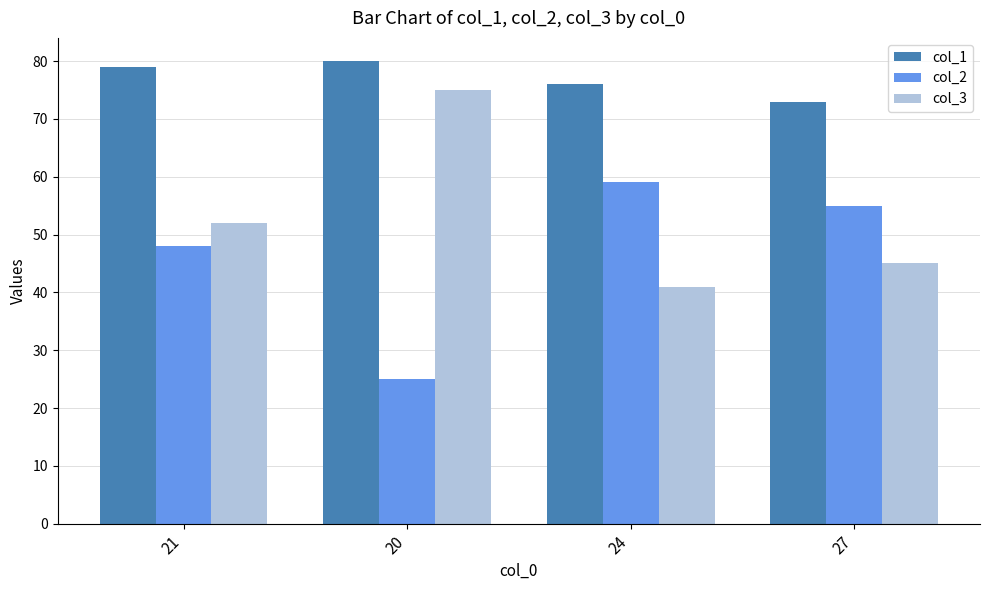

List the labels in order of col_3 value, largest first.

20, 21, 27, 24